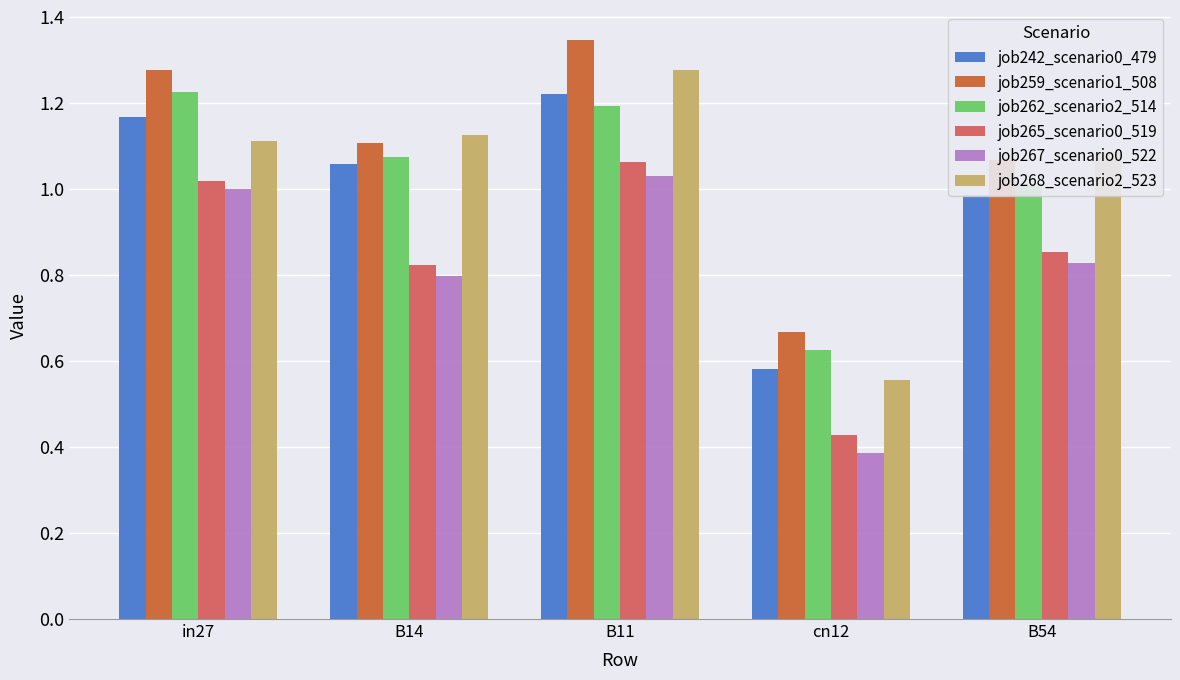

Which category has the highest value across all series?

B11